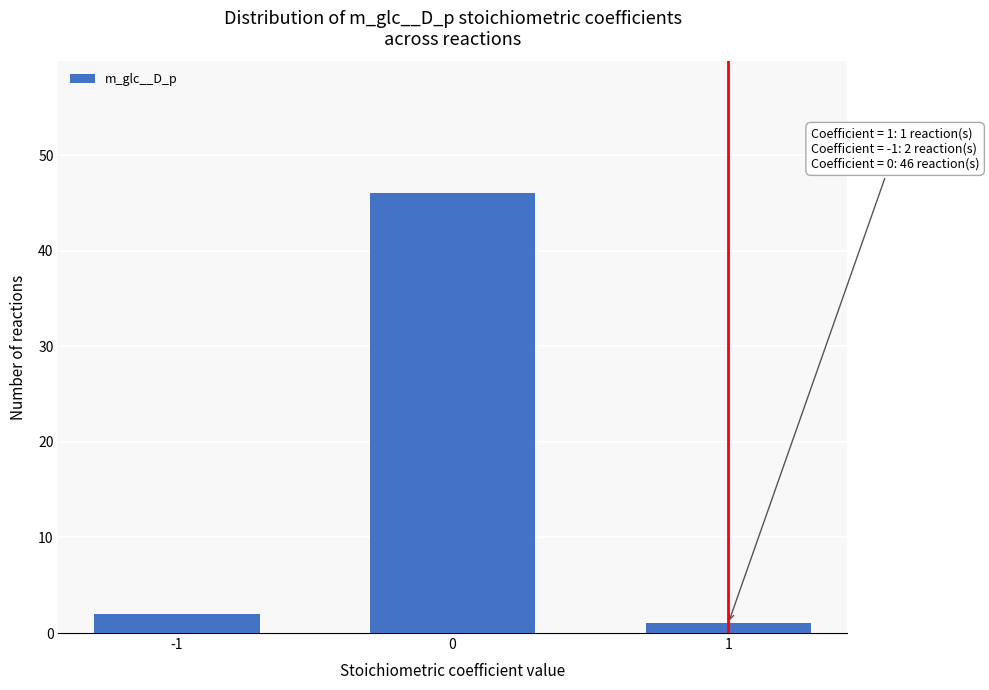

Reading left to right, transcribe all the data shown in this chart.

2	46	1